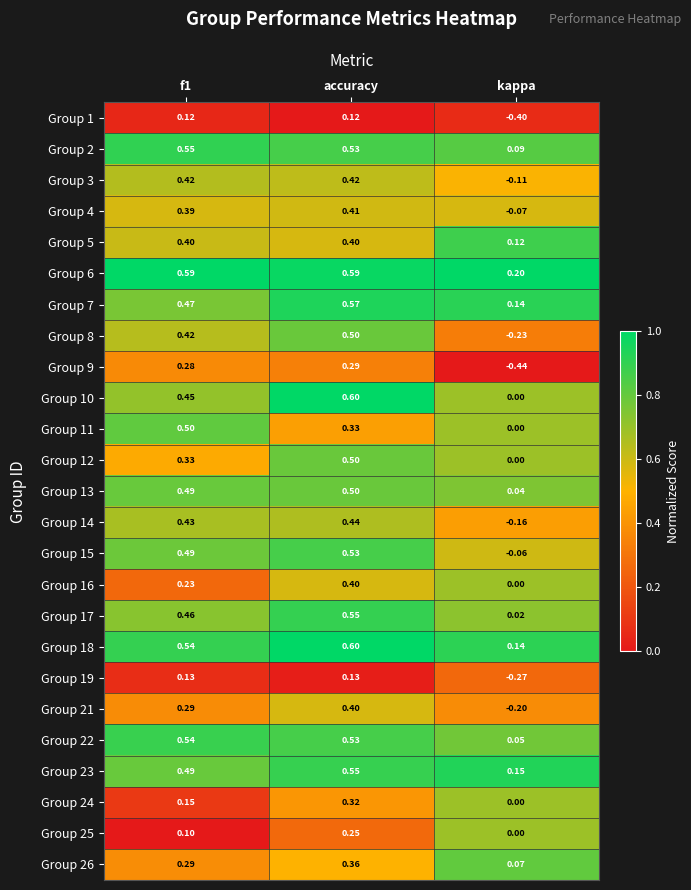

At which label does Group 25 reach its minimum?

kappa